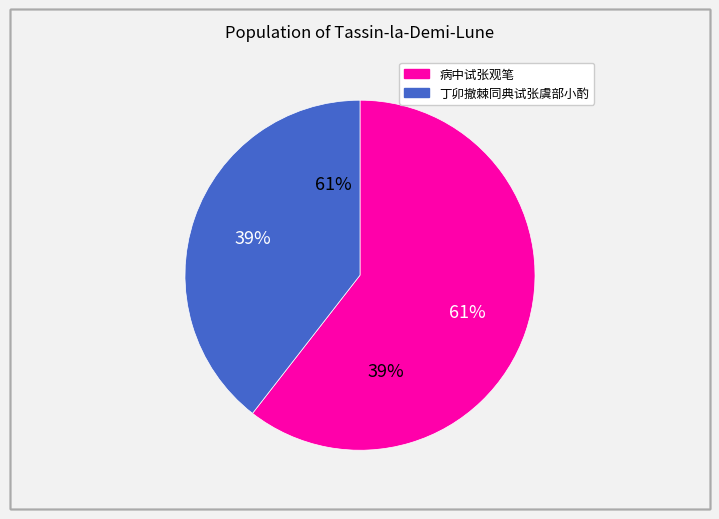

To the nearest percent, what portion does 丁卯撤棘同典试张虞部小酌 represent?

39%